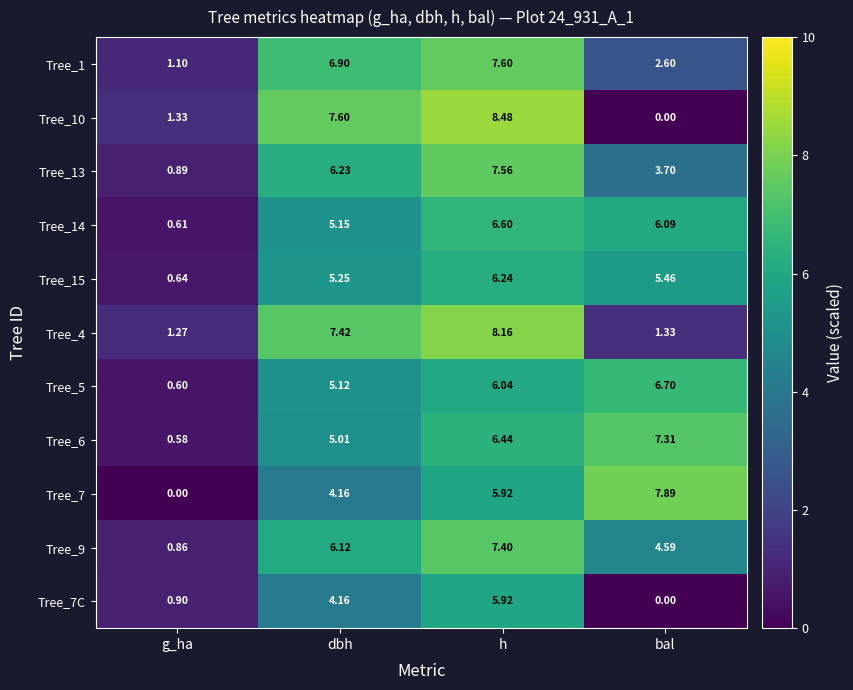

Which series has the widest spread of values?

Tree_10